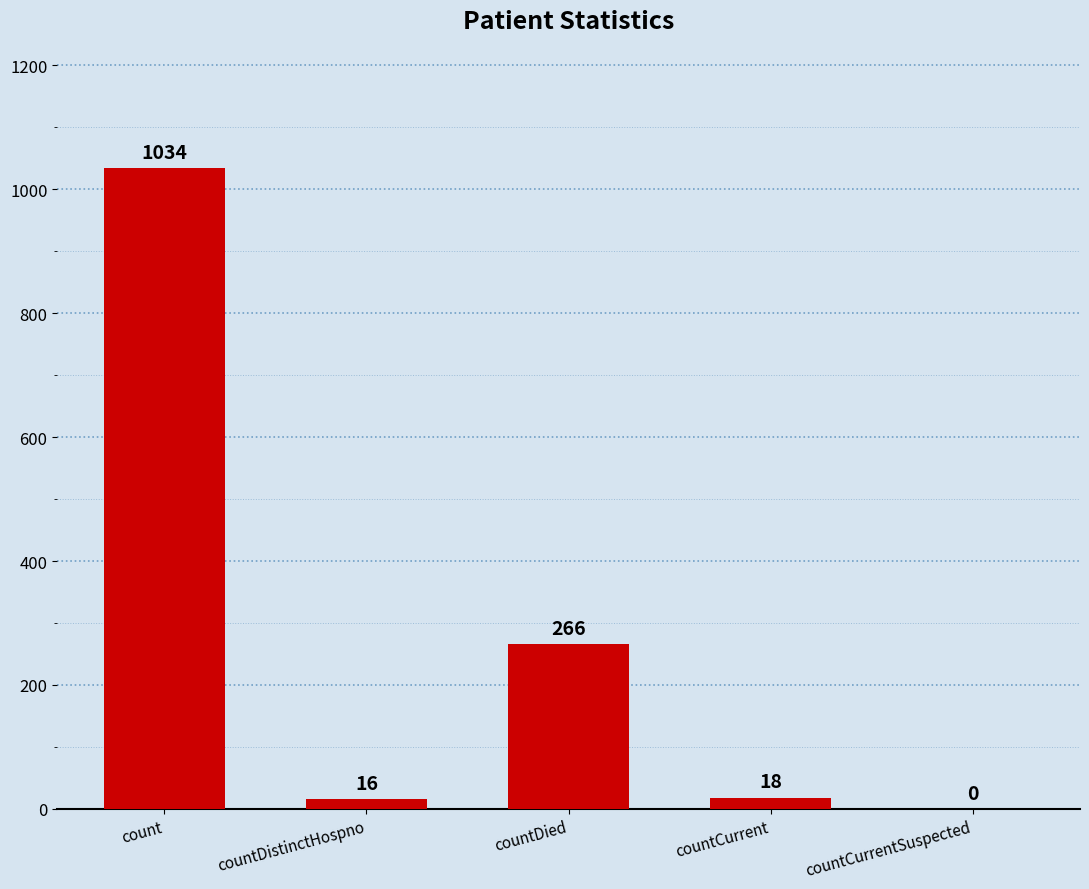

Reading right to left, what are all the values shown in this chart?

countCurrentSuspected=0	countCurrent=18	countDied=266	countDistinctHospno=16	count=1034